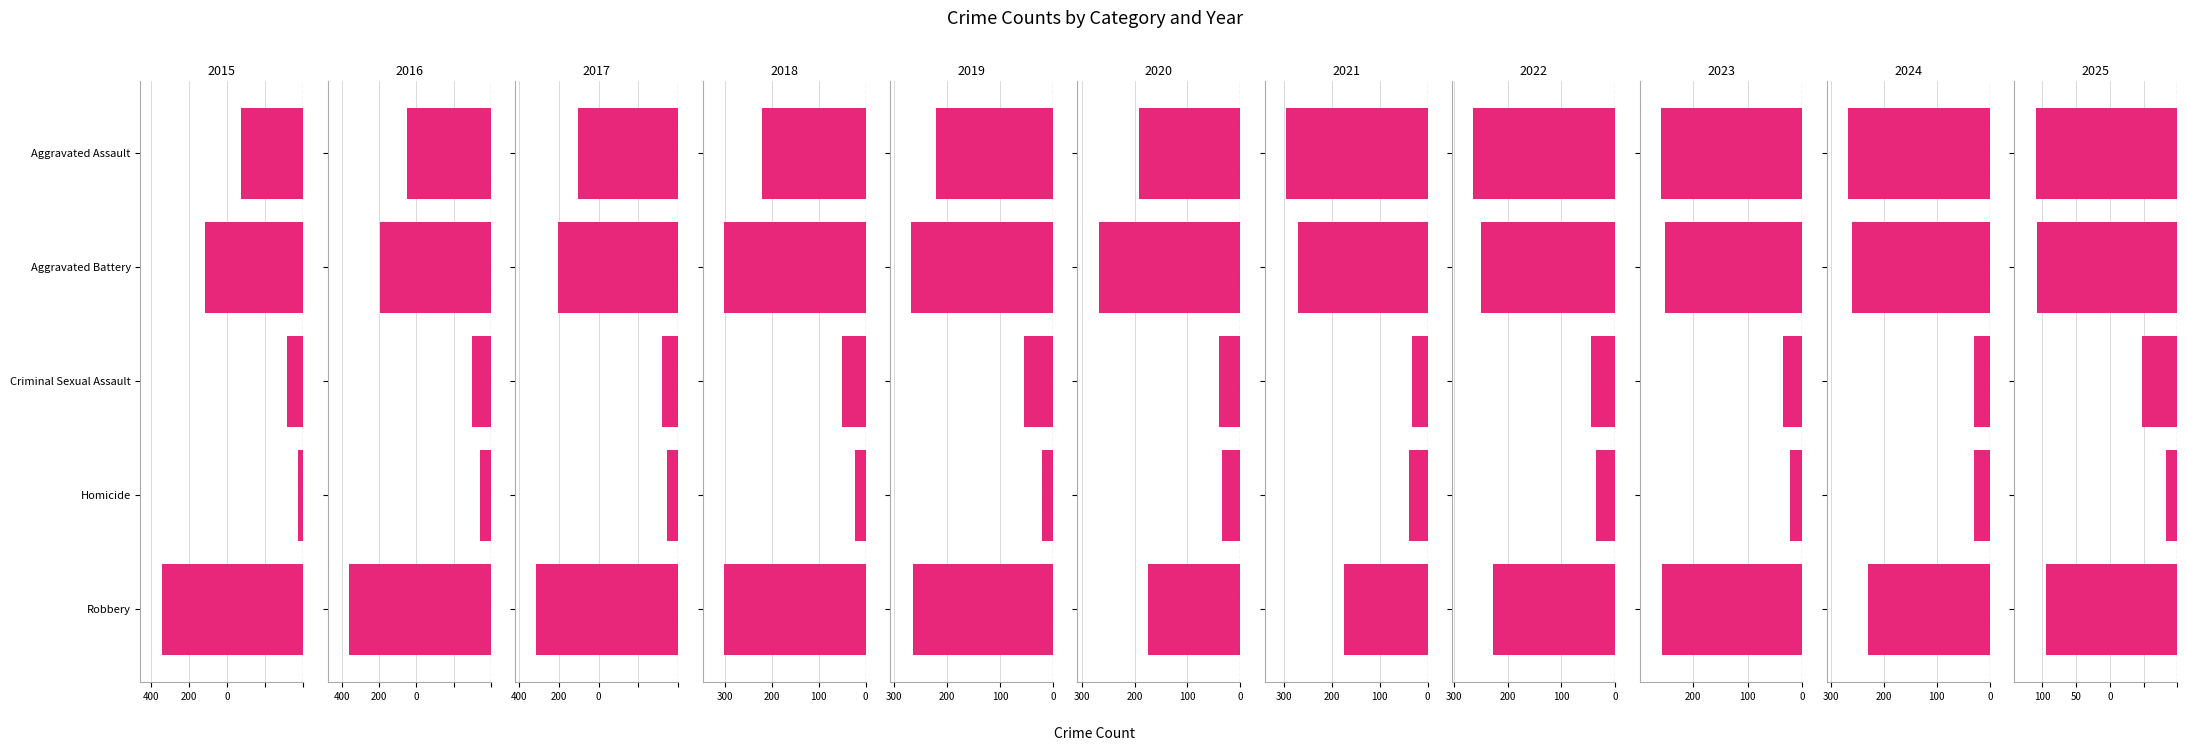

Rank the series by their maximum value, from highest to lowest.

Robbery, Aggravated Battery, Aggravated Assault, Criminal Sexual Assault, Homicide